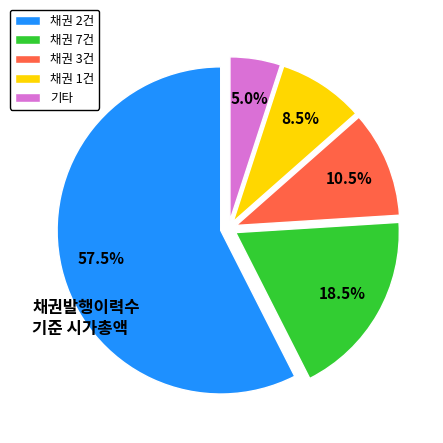

Does any single category account for the majority?

Yes